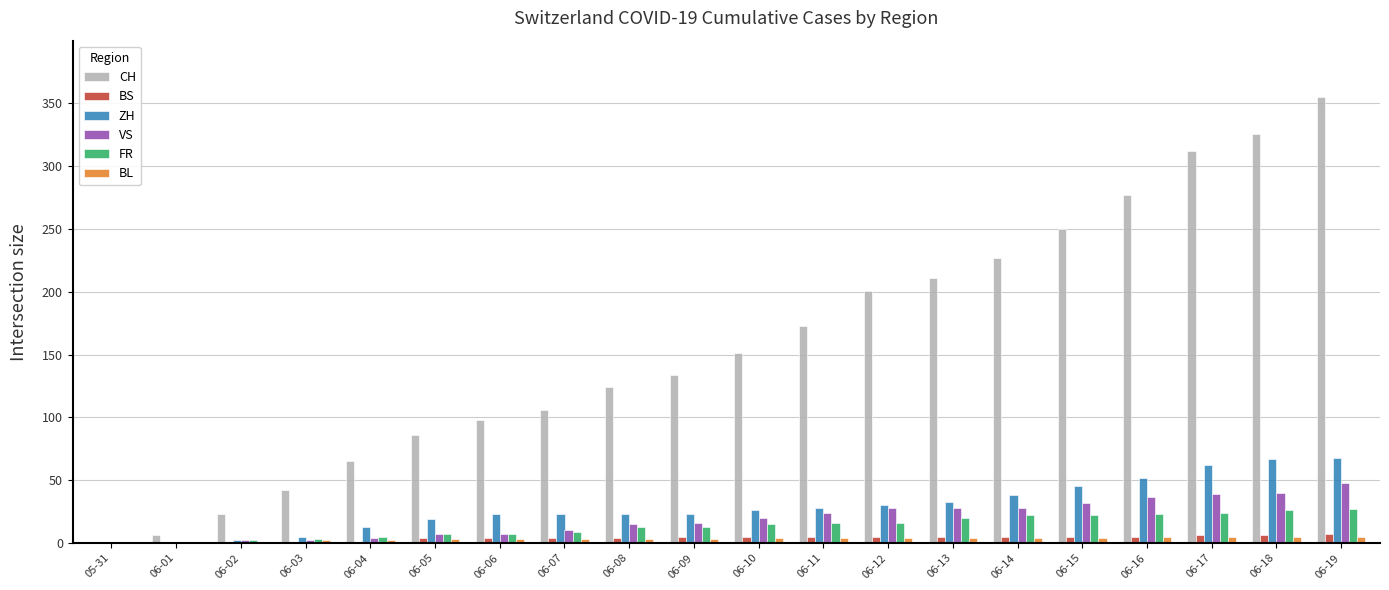

Which category has the highest value across all series?

06-19